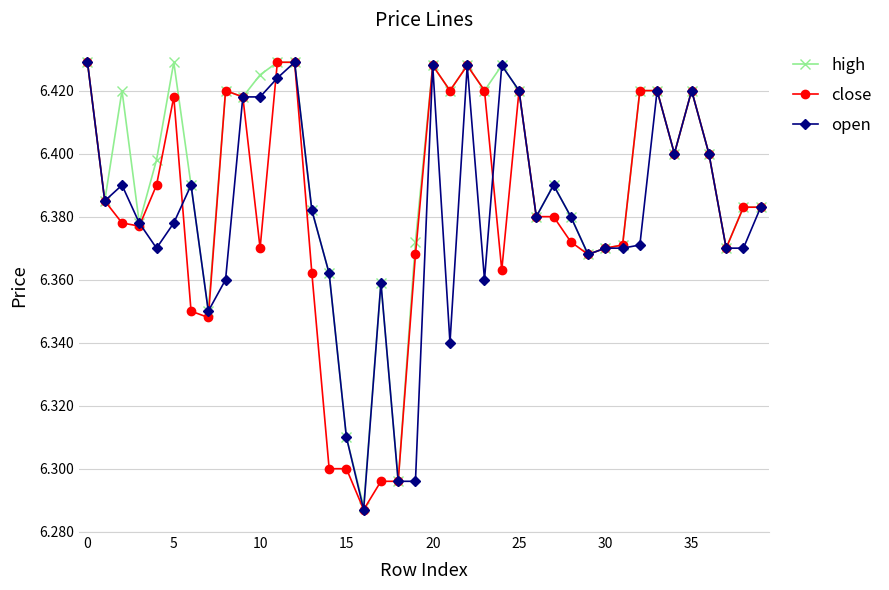

What is the sum of all high values?

255.7